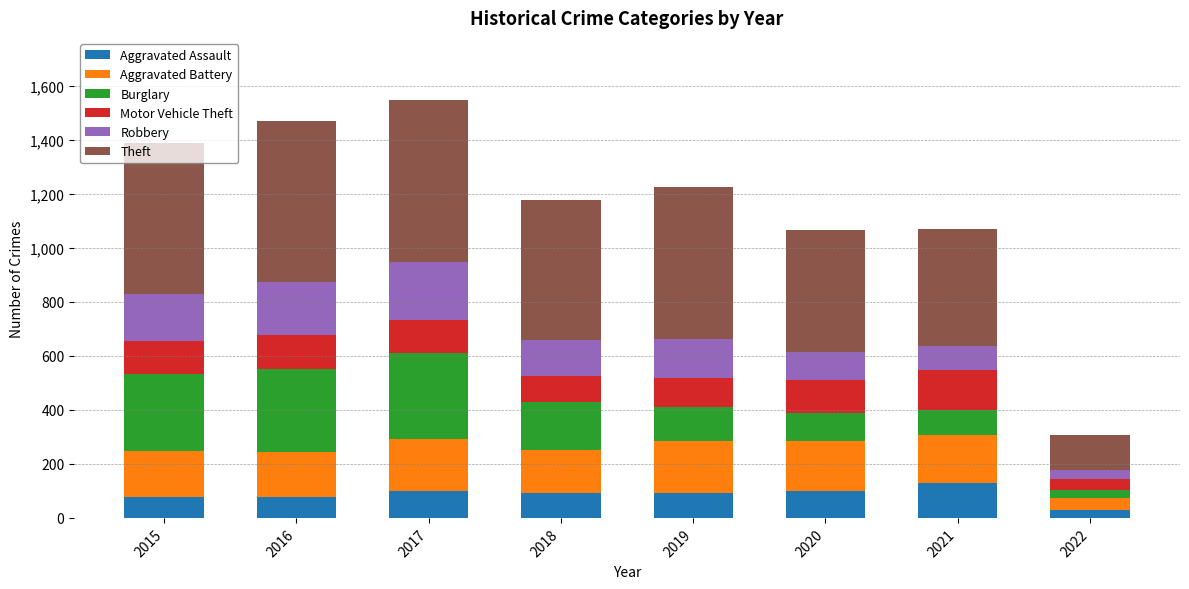

What is the maximum value for Aggravated Assault?

131